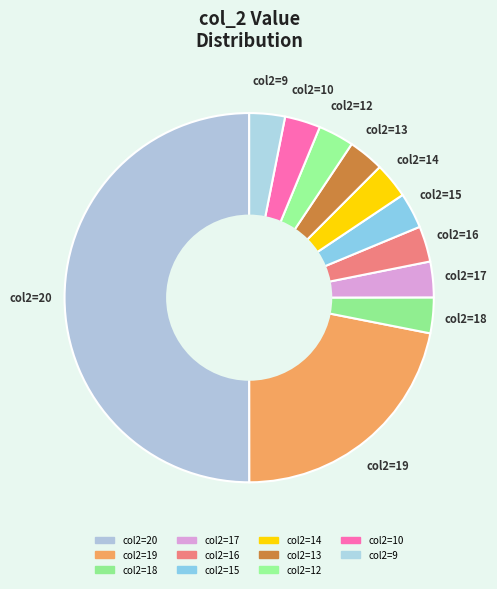

How many slices are in this pie chart?

11